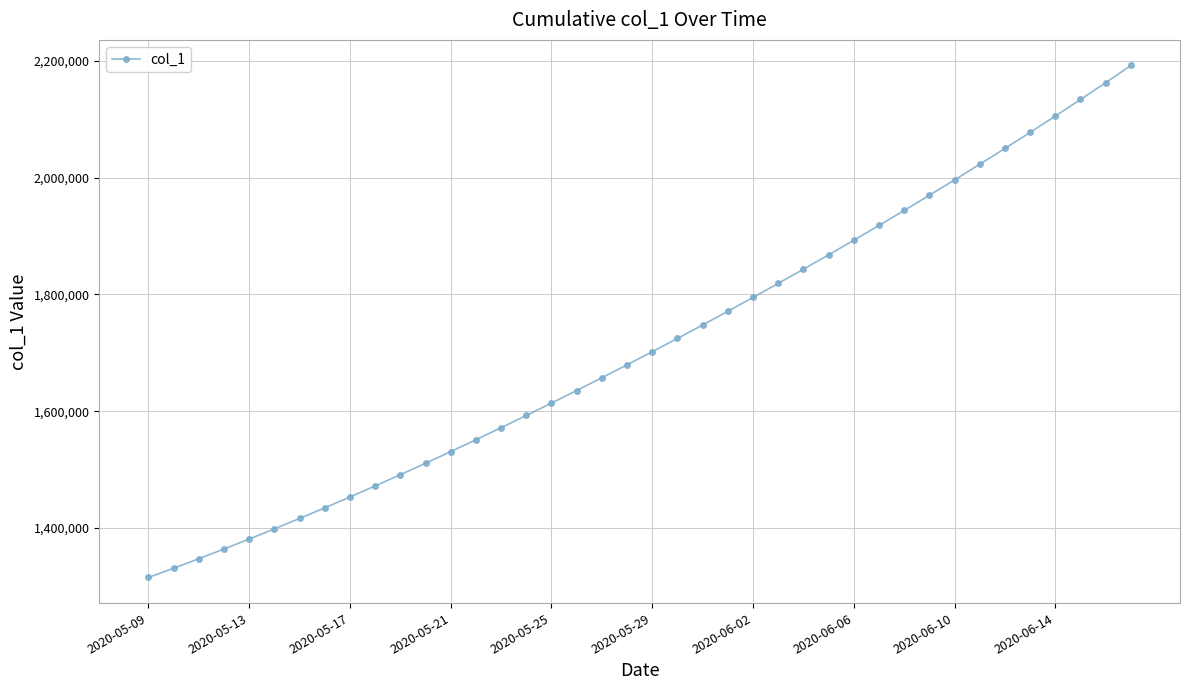

What is the smallest value displayed?

1315099.0